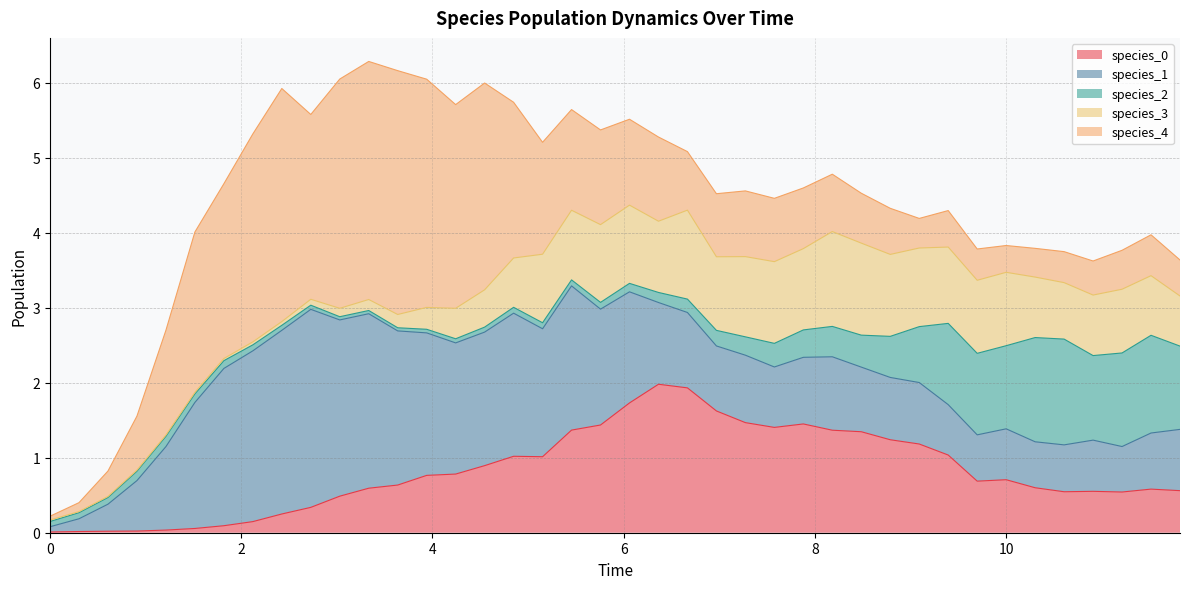

Where is the first local minimum for species_0?

5.151515151515151